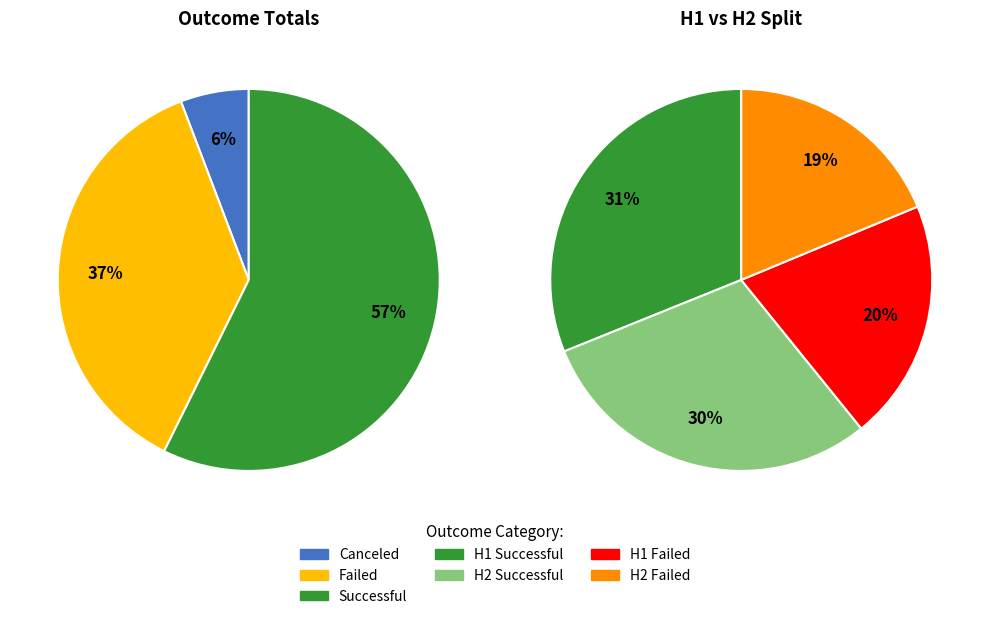

Rank the series at Nov from highest to lowest value.

successful, failed, canceled